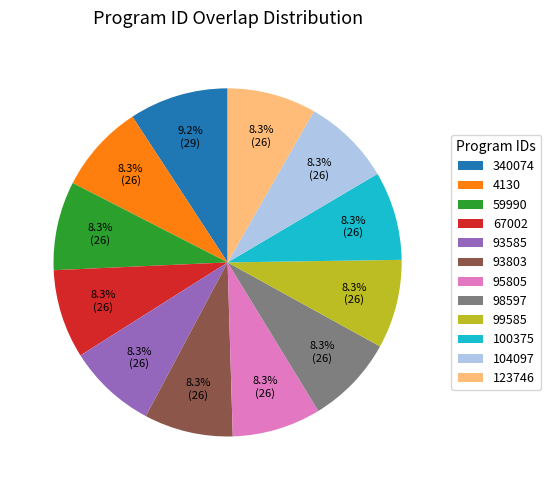

Which category has the biggest portion of the pie?

340074